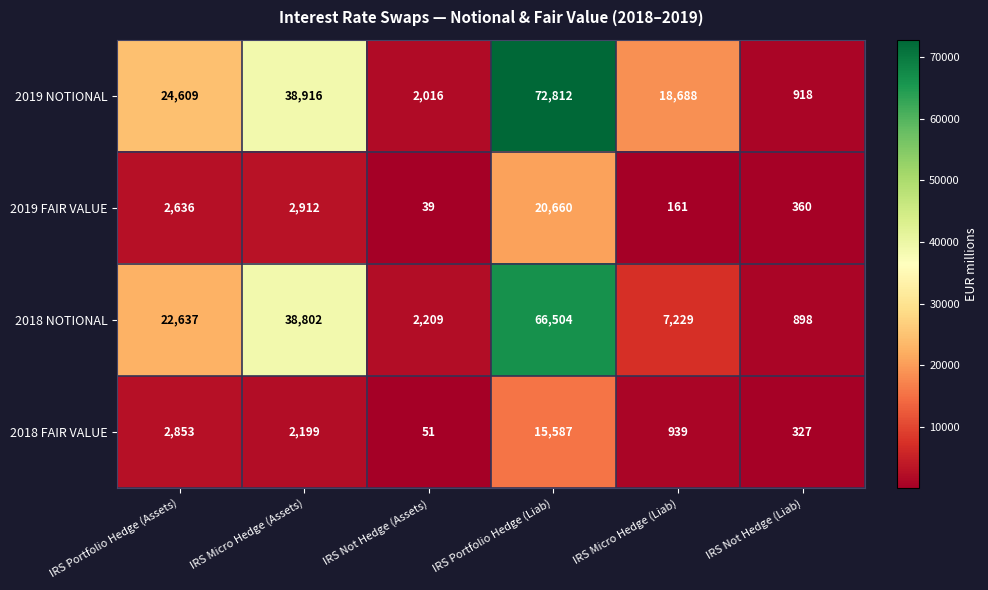

What is the greatest value displayed?

72812